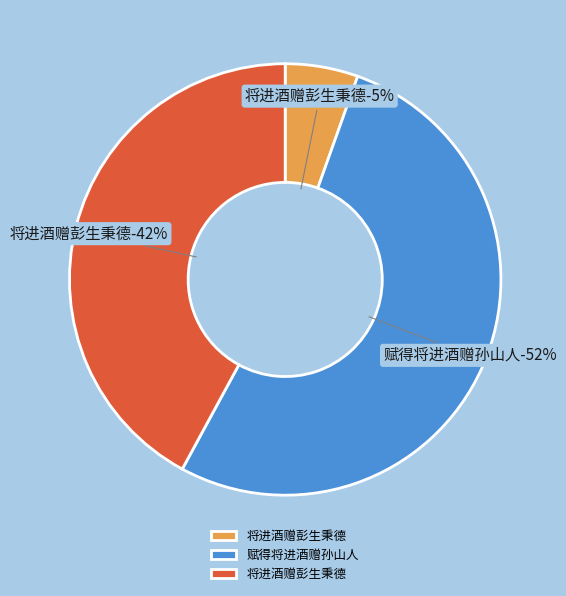

To the nearest percent, what percentage of the pie is 将进酒赠彭生秉德?

42%